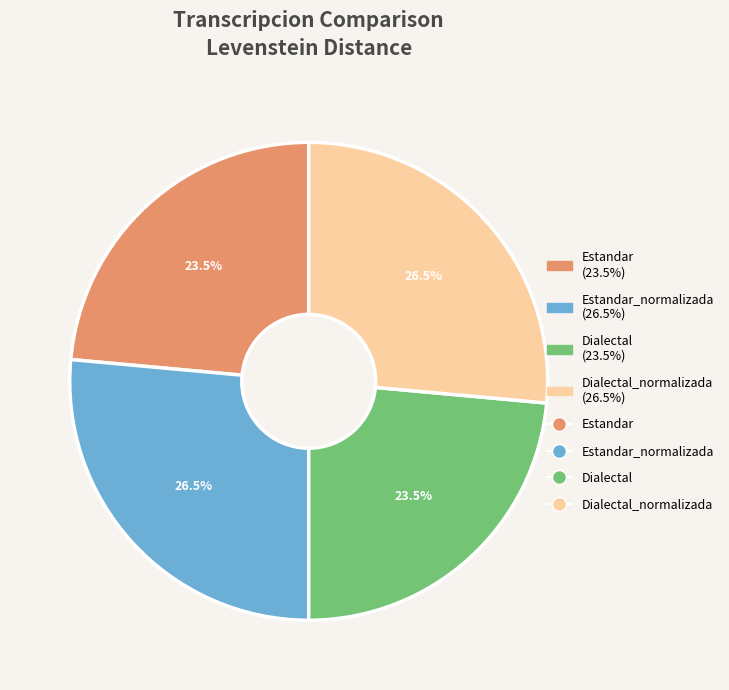

Is there any slice that represents more than half of the pie?

No